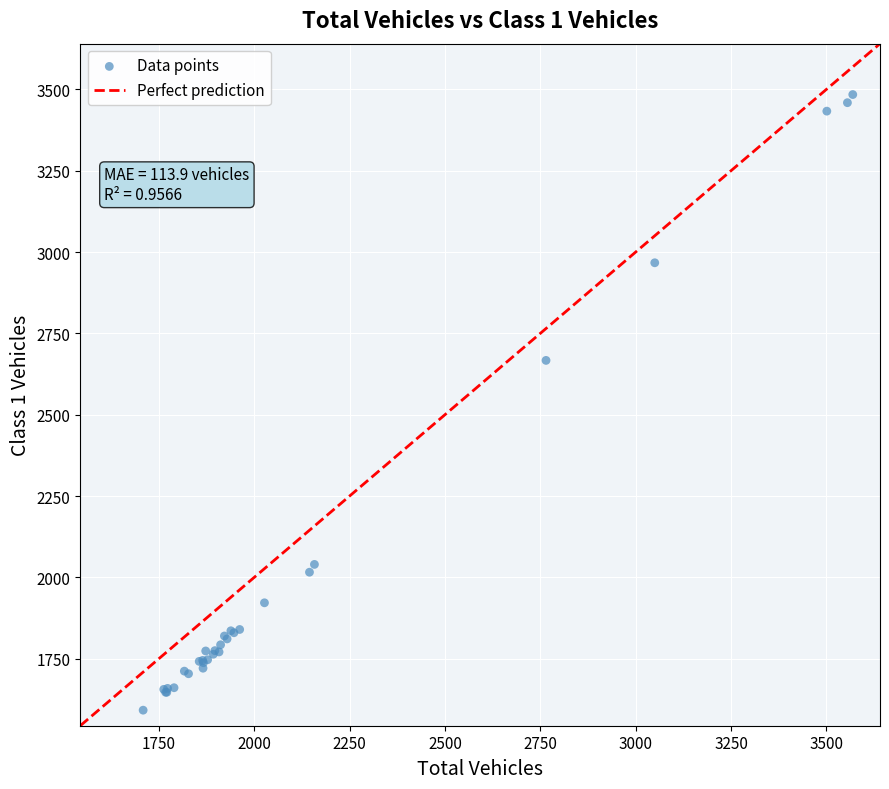

What Y value in the scatter plot is closest to 2538?

2667